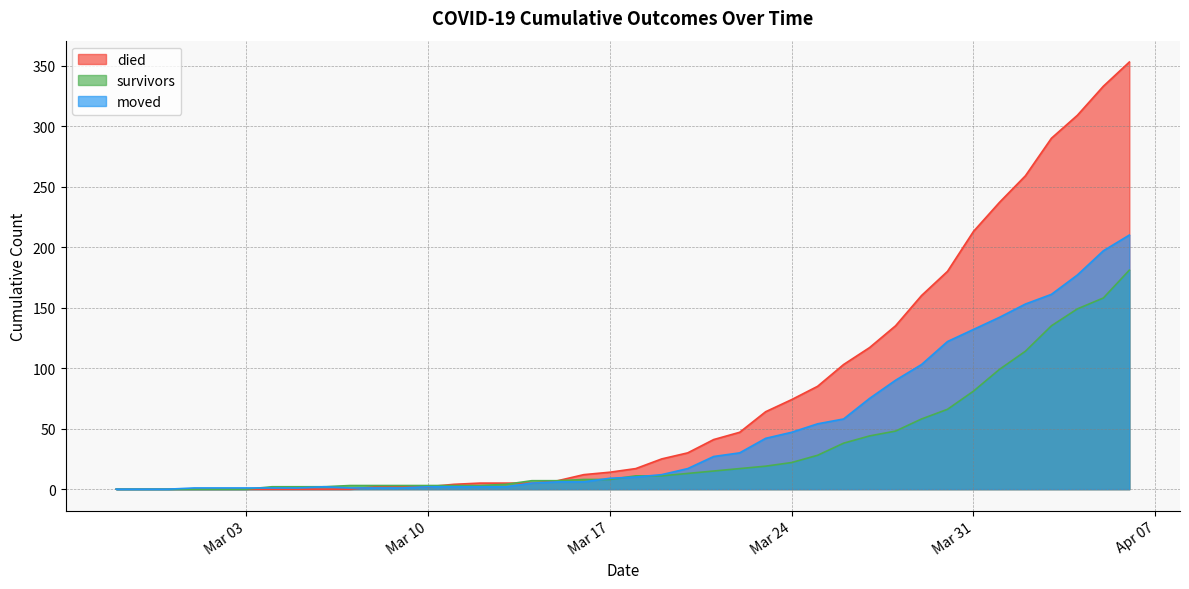

How many positive values does the died series have?

30